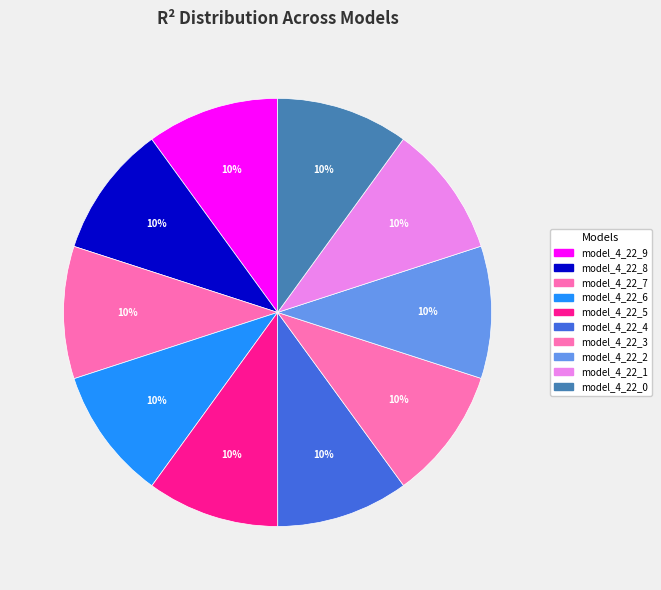

The model_4_22_3 slice represents 10% of the pie. True or false?

True